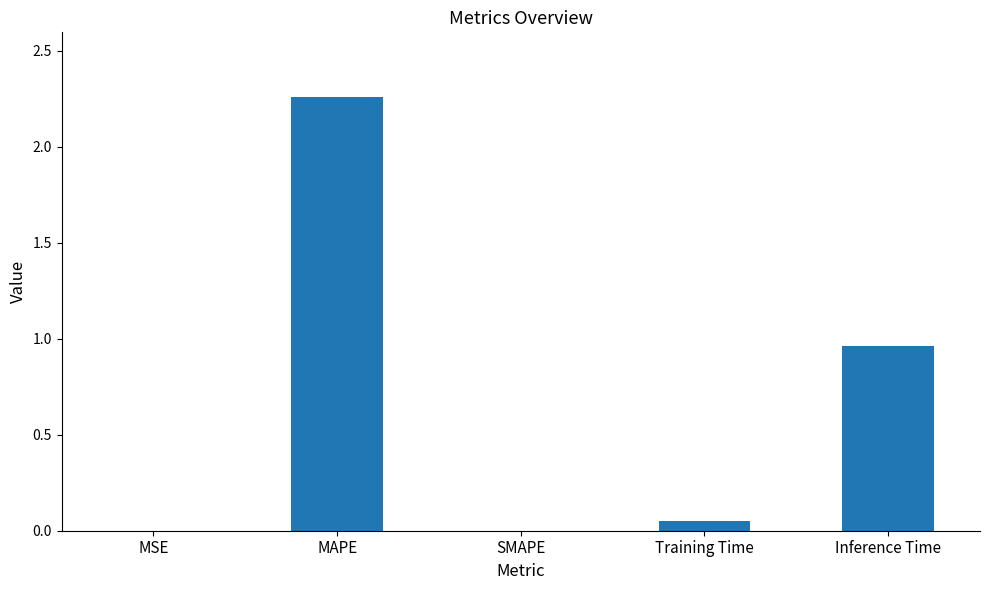

What is the change in value from MSE to MAPE?

+2.3